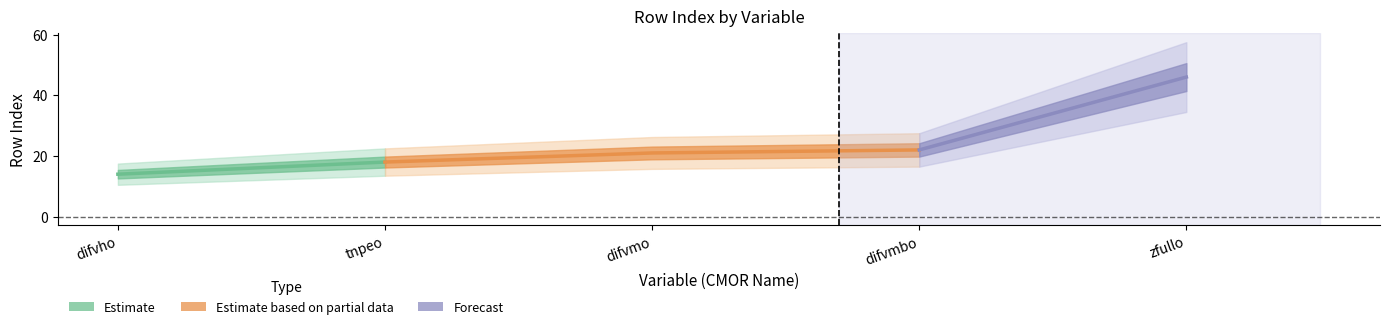

Where is the data nearest to the value 30?

difvmbo